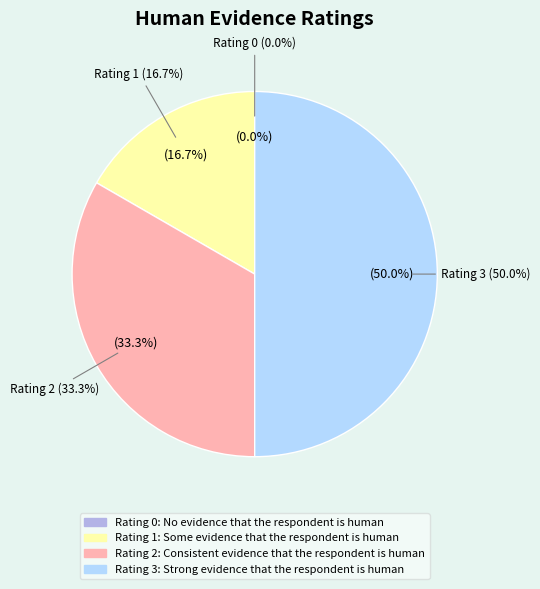

Is it true that Rating 0: No evidence that the respondent is human is 0% of the pie?

True